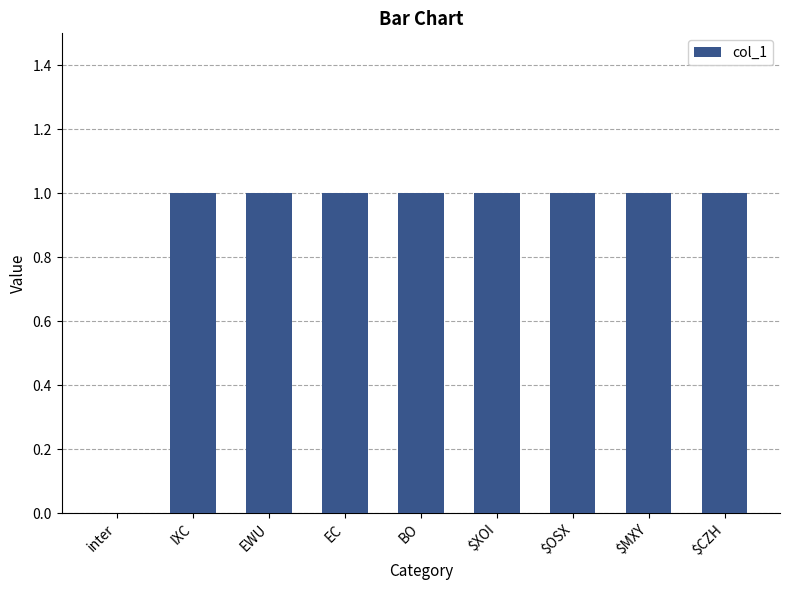

How many values are between 1 and 2?

8